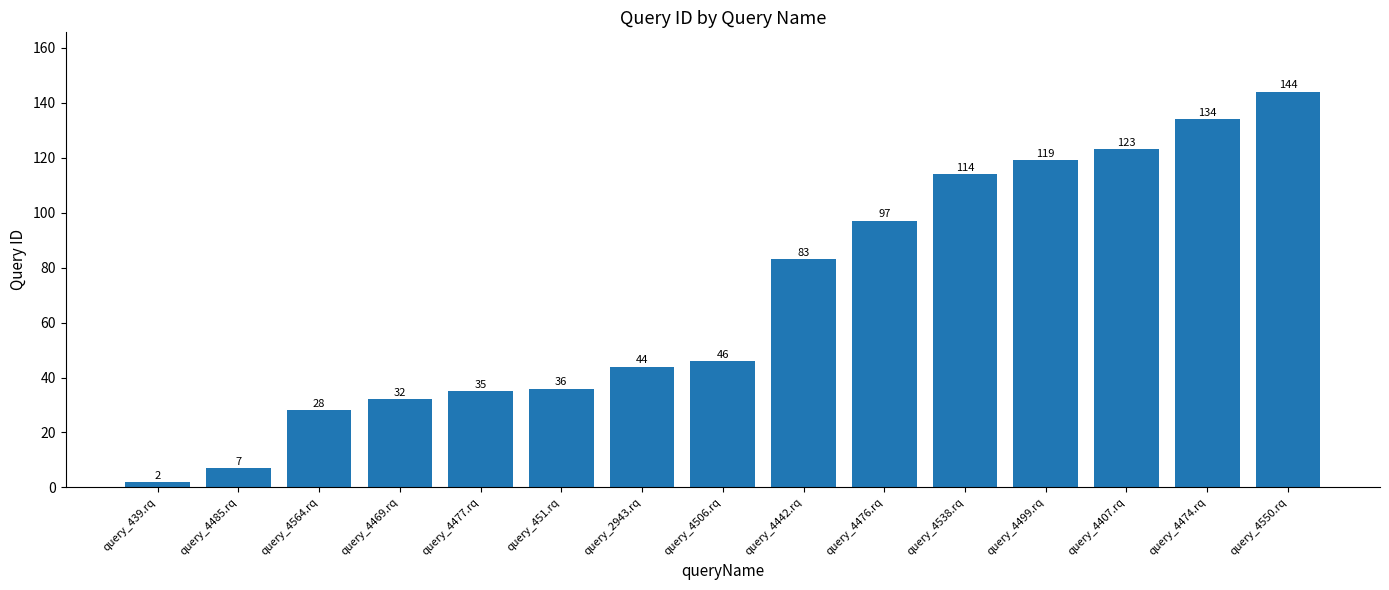

Is it true that the value at query_4476.rq is 145?

False